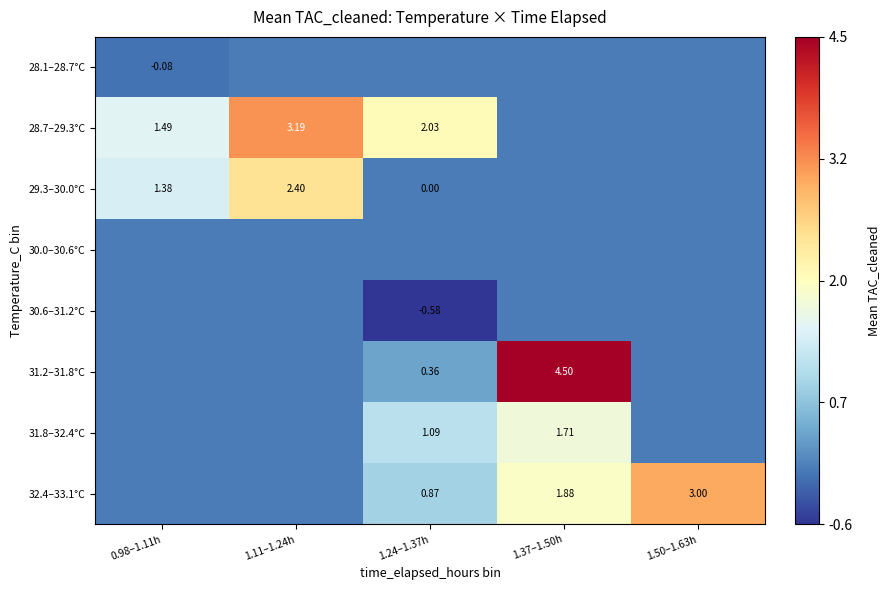

The 31.2–31.8°C series shows 0.0 at 1.11–1.24h. True or false?

True